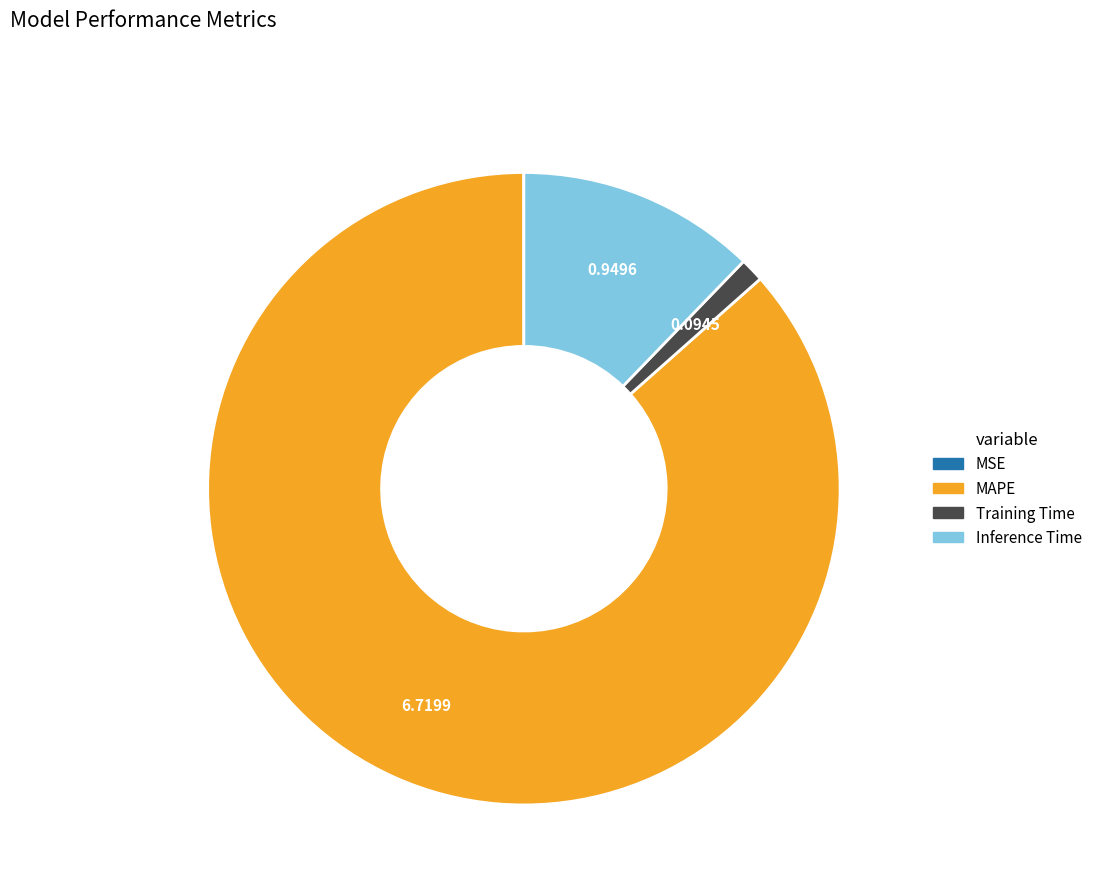

Is it true that Inference Time is 2% of the pie?

False